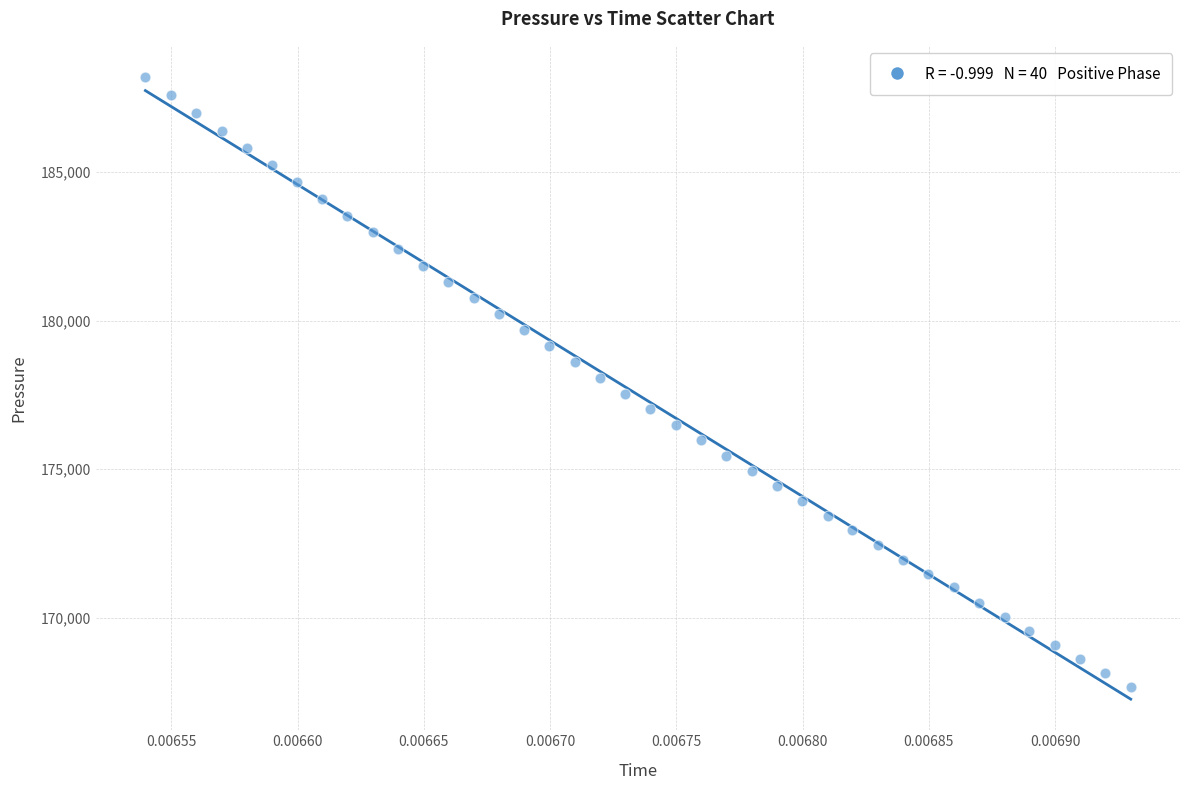

What is the range of Y values (max minus min)?

20529.6